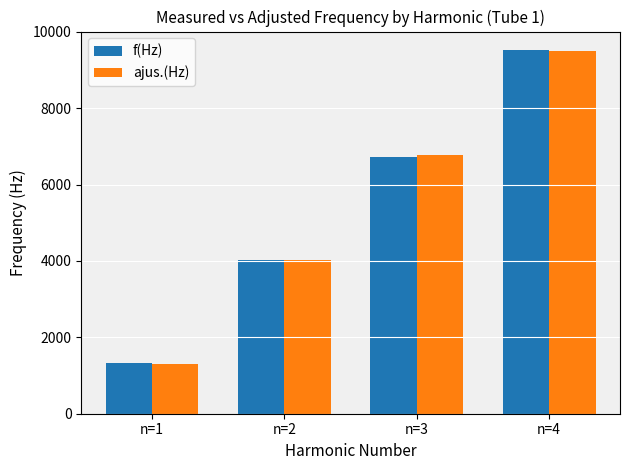

Where is ajus.(Hz) nearest to the value 5397?

n=2